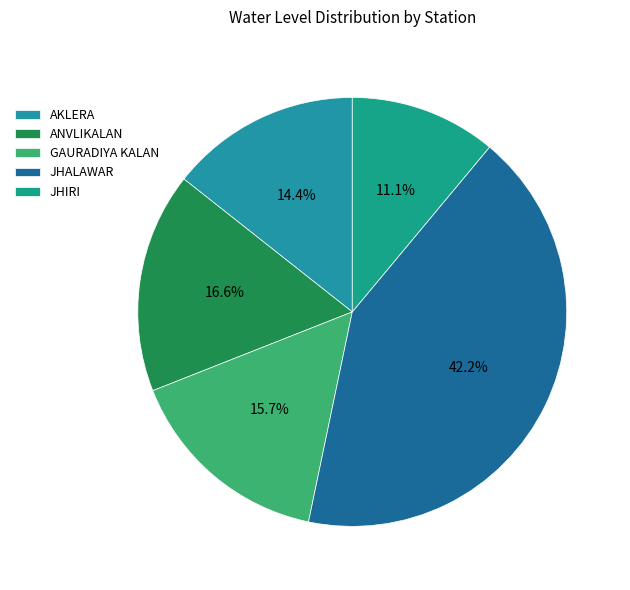

Between GAURADIYA KALAN and ANVLIKALAN, which is larger?

ANVLIKALAN